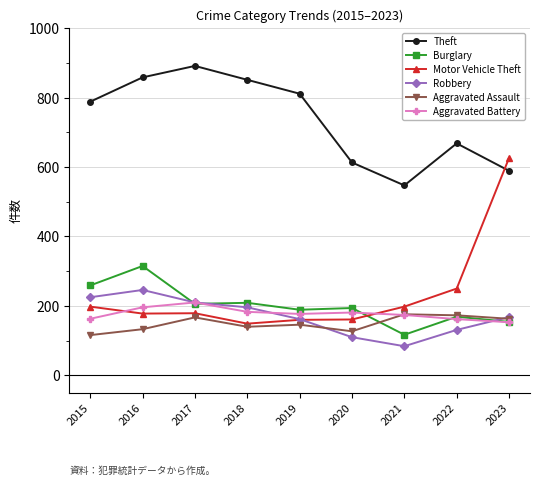

What value does the Robbery series have at 2015?

225